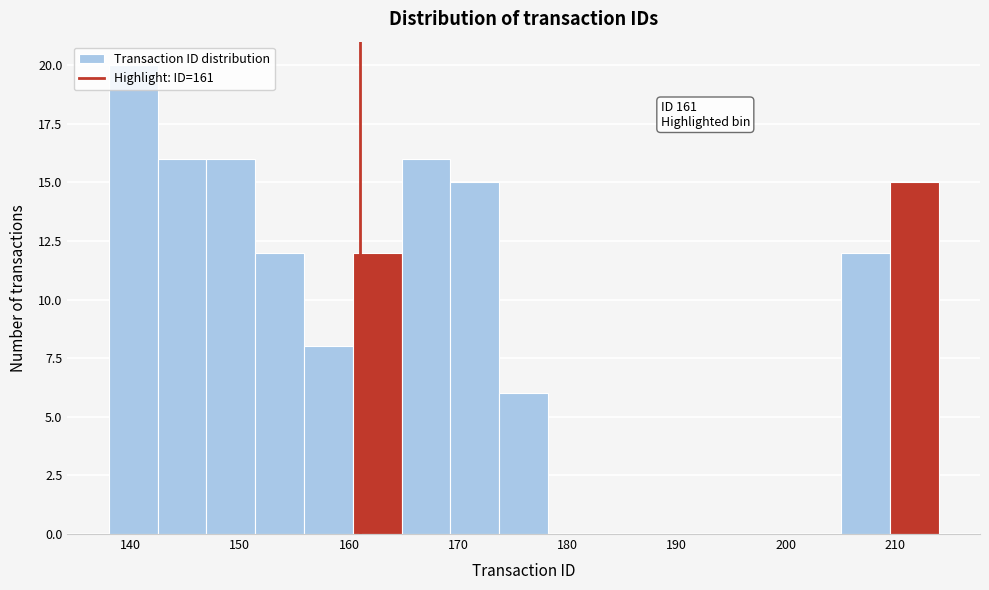

Which range on the x-axis has the tallest bar?

138 to 142